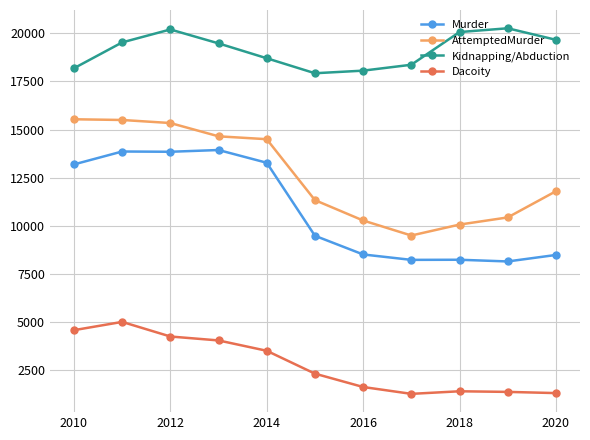

Which series has the largest total across all categories?

Kidnapping/Abduction